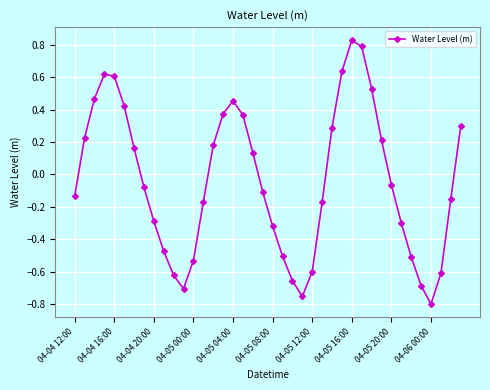

True or false: there are more than 1 points higher than both neighbors.

True